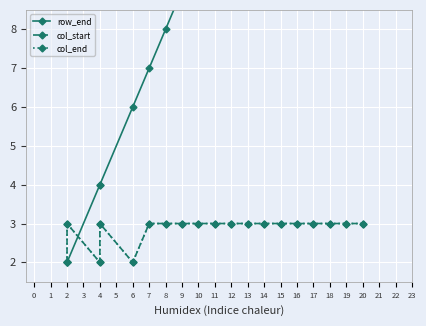

How many lines are shown in the chart?

3